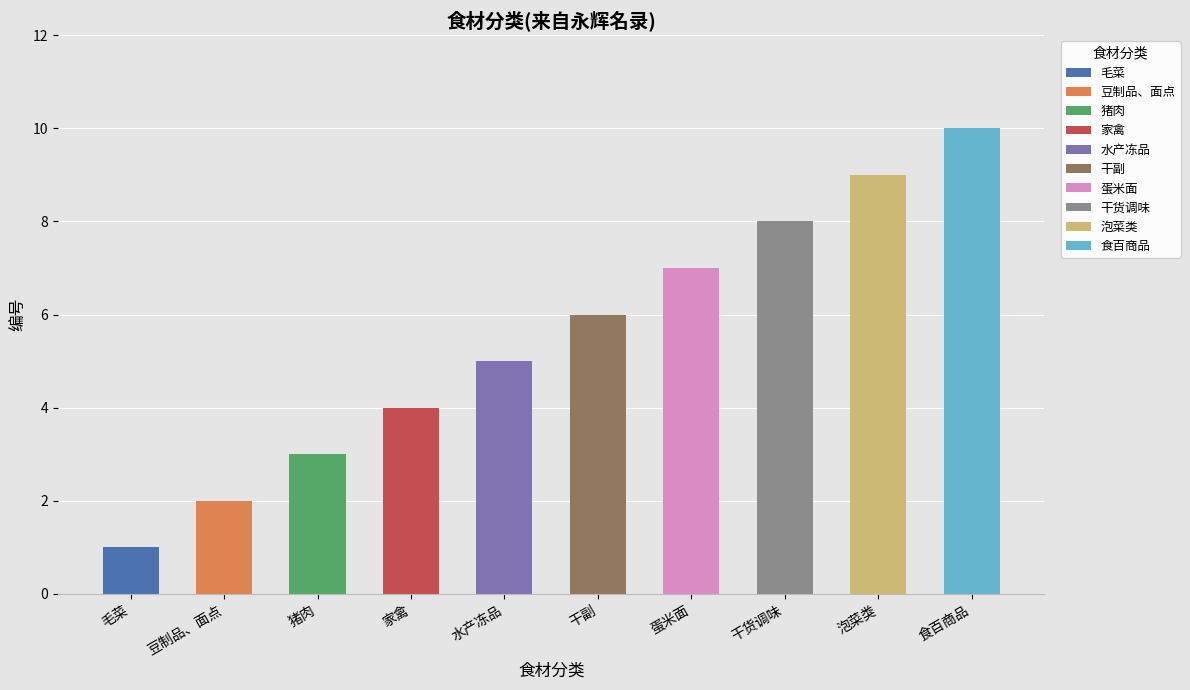

The value at 干副 is 6. True or false?

True